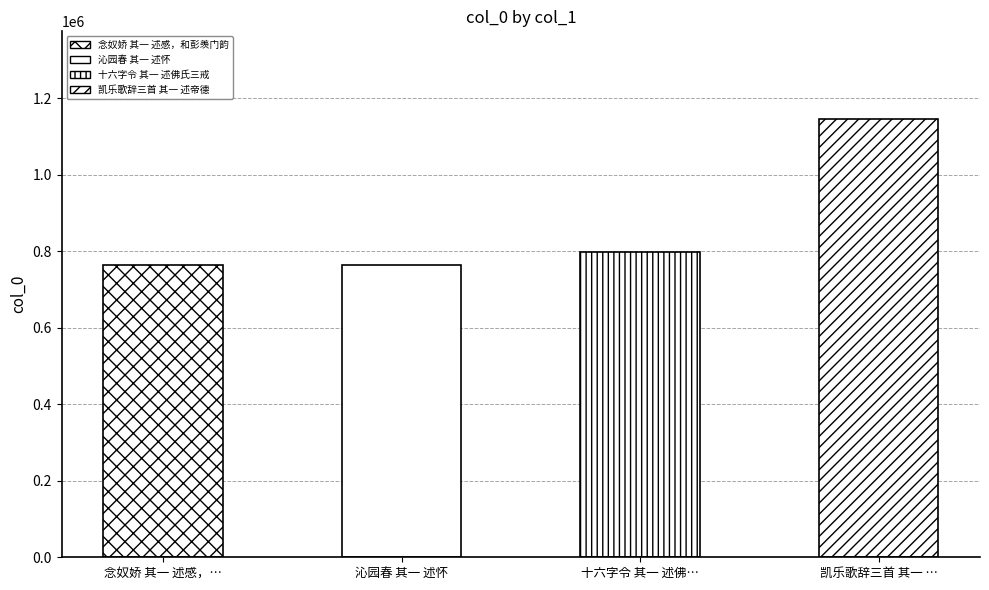

What is the difference between the maximum and second lowest values?

381942